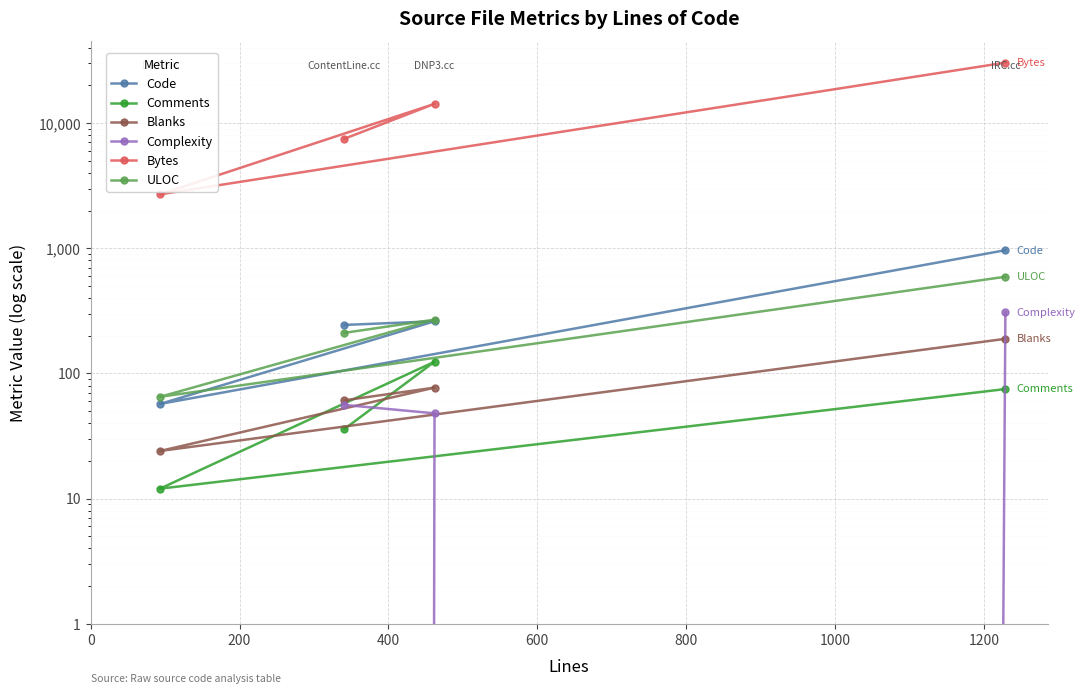

What are all the series names shown in the legend?

Code, Comments, Blanks, Complexity, Bytes, ULOC